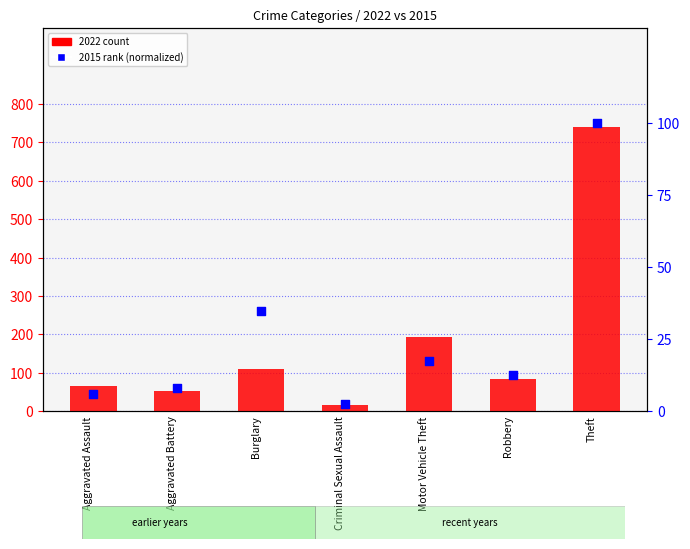

What is the total value across all series at Motor Vehicle Theft?

210.2